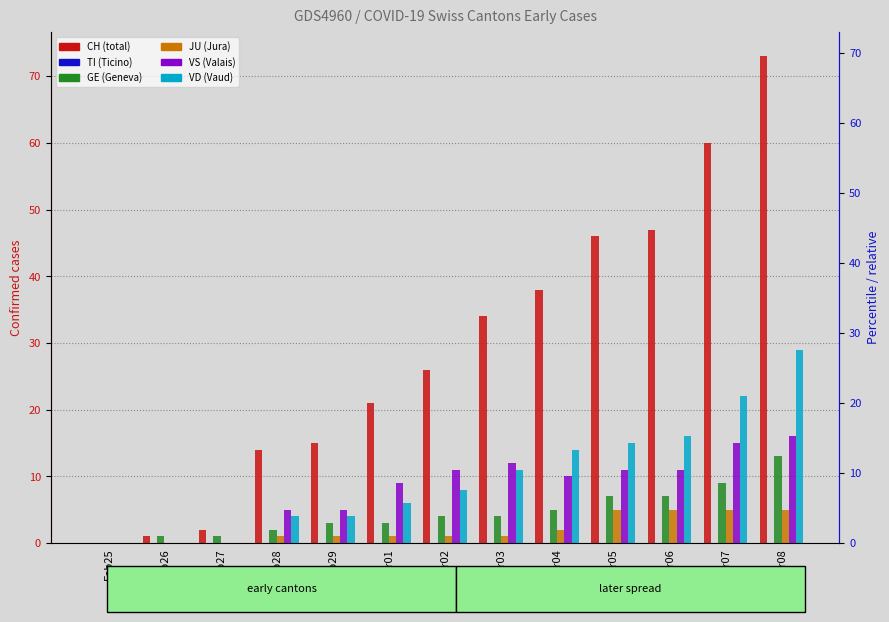

What is the difference between the maximum and minimum values in the VS series?

16